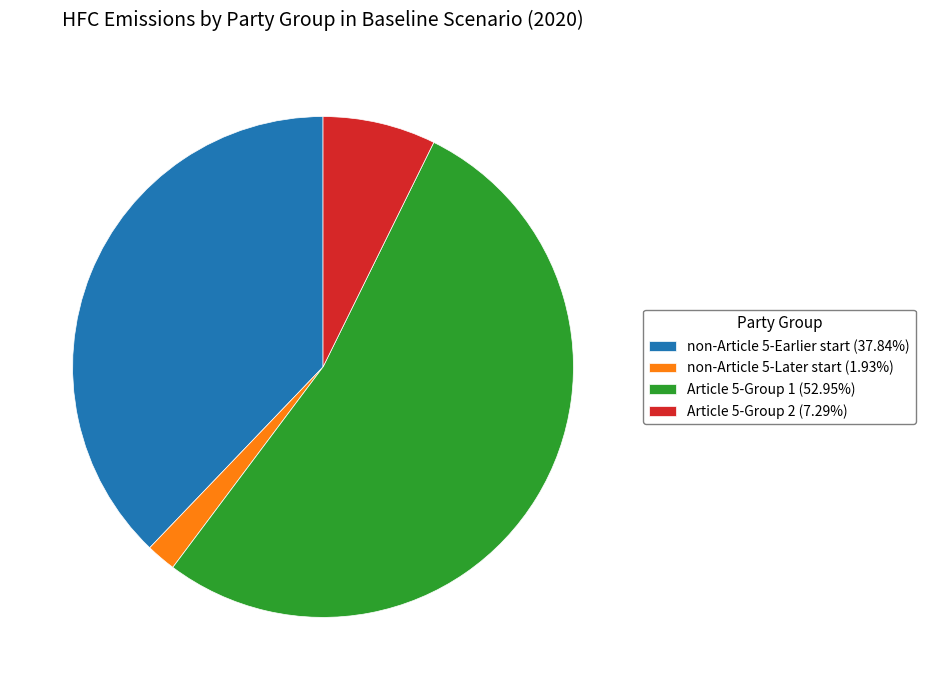

Between Article 5-Group 1 and non-Article 5-Later start, which is larger?

Article 5-Group 1